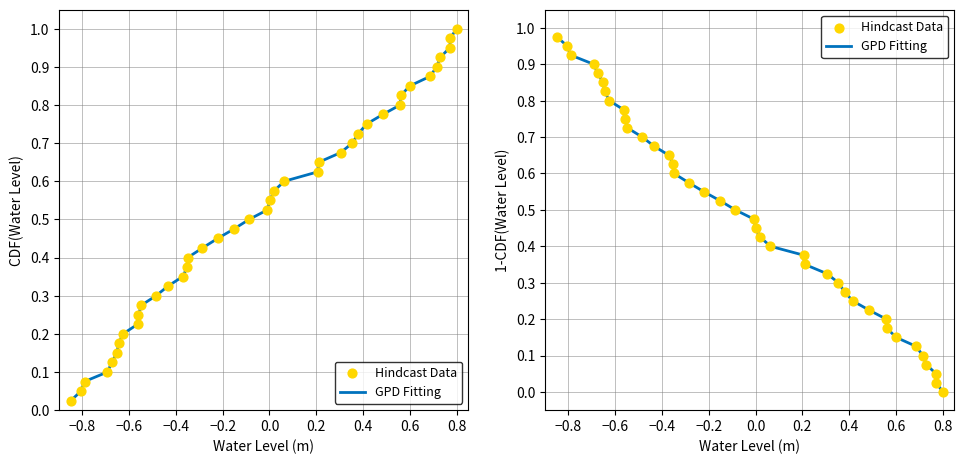

Which series has the largest total across all categories?

GPD Fitting